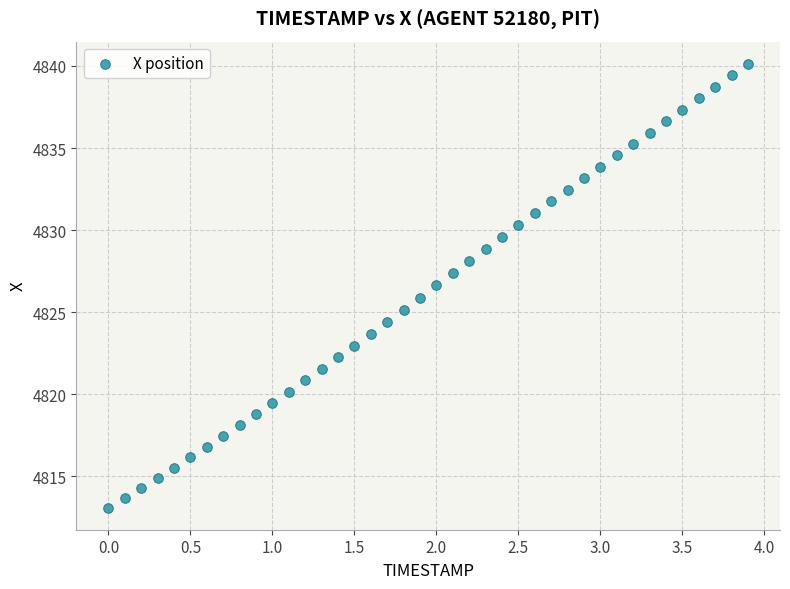

What is the range of Y values (max minus min)?

27.0